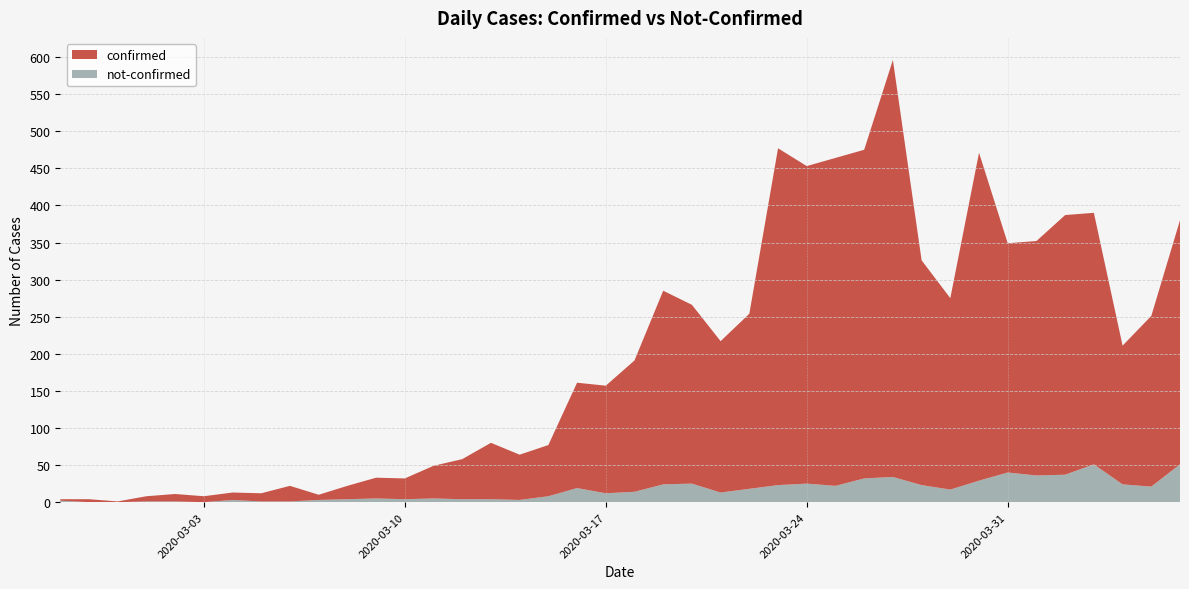

Reading left to right, list all the values displayed in this chart.

confirmed: 2020-02-27=2	2020-02-28=4	2020-02-29=1	2020-03-01=7	2020-03-02=10	2020-03-03=8	2020-03-04=10	2020-03-05=11	2020-03-06=21	2020-03-07=7	2020-03-08=18	2020-03-09=28	2020-03-10=28	2020-03-11=44	2020-03-12=54	2020-03-13=76	2020-03-14=61	2020-03-15=69	2020-03-16=142	2020-03-17=145	2020-03-18=177	2020-03-19=261	2020-03-20=241	2020-03-21=204	2020-03-22=236	2020-03-23=454	2020-03-24=428	2020-03-25=442	2020-03-26=443	2020-03-27=562	2020-03-28=303	2020-03-29=258	2020-03-30=442	2020-03-31=309	2020-04-01=316	2020-04-02=350	2020-04-03=339	2020-04-04=187	2020-04-05=230	2020-04-06=329
not-confirmed: 2020-02-27=2	2020-02-28=0	2020-02-29=0	2020-03-01=1	2020-03-02=1	2020-03-03=0	2020-03-04=3	2020-03-05=1	2020-03-06=1	2020-03-07=3	2020-03-08=4	2020-03-09=5	2020-03-10=4	2020-03-11=5	2020-03-12=4	2020-03-13=4	2020-03-14=3	2020-03-15=8	2020-03-16=19	2020-03-17=12	2020-03-18=14	2020-03-19=24	2020-03-20=25	2020-03-21=13	2020-03-22=18	2020-03-23=23	2020-03-24=25	2020-03-25=22	2020-03-26=32	2020-03-27=34	2020-03-28=23	2020-03-29=17	2020-03-30=29	2020-03-31=40	2020-04-01=36	2020-04-02=37	2020-04-03=51	2020-04-04=24	2020-04-05=21	2020-04-06=51